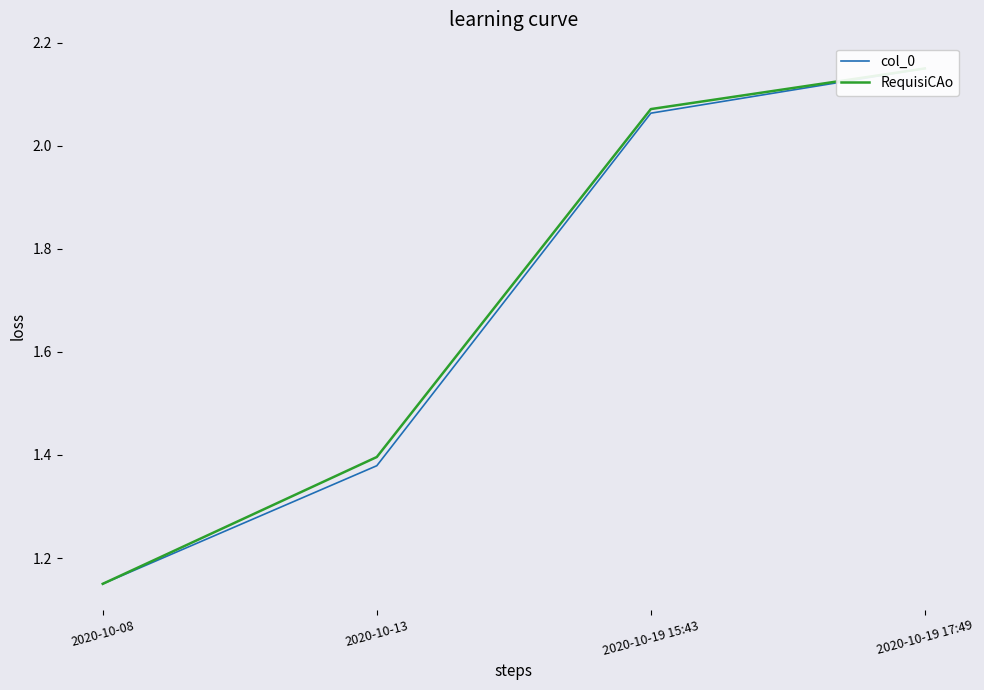

At which label does RequisiCAo first exceed 2?

2020-10-19 15:43